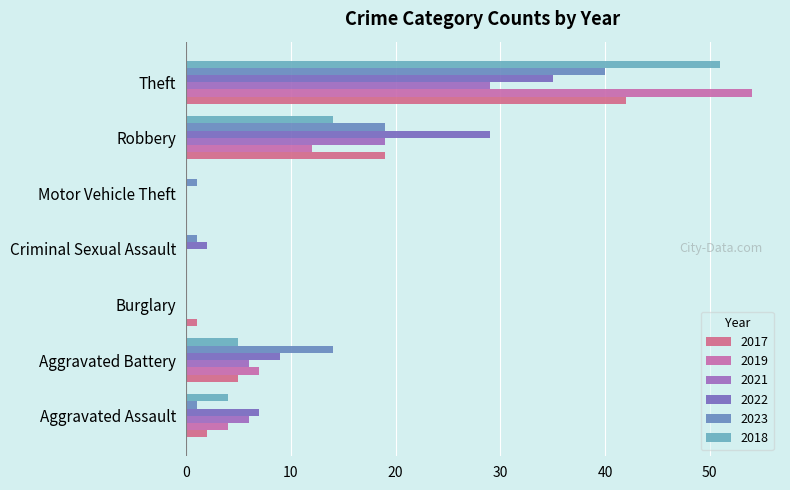

Is it true that 2018 equals 5 at Aggravated Battery?

True